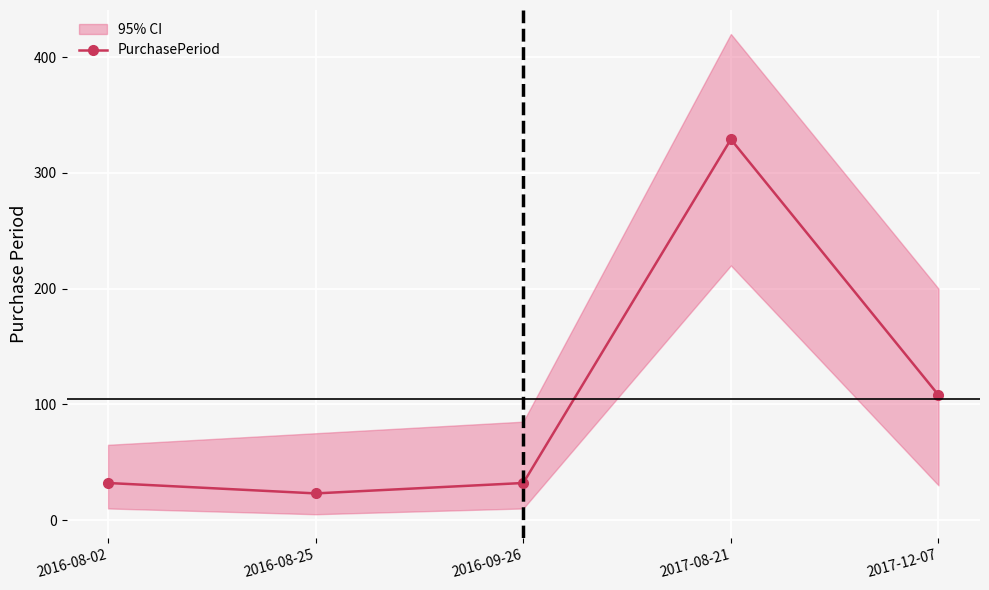

Read the value at 2017-12-07, to the nearest 5.

110